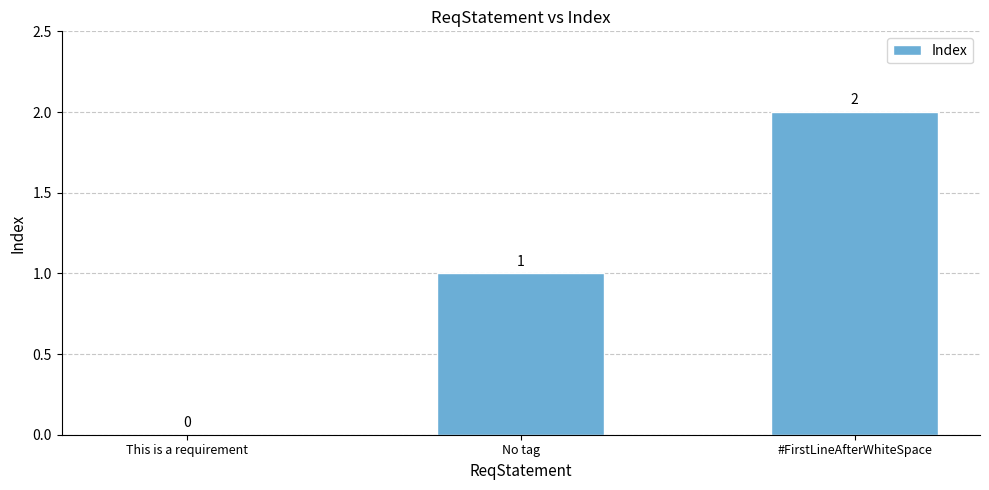

Reading right to left, list all the values displayed in this chart.

#FirstLineAfterWhiteSpace=2	No tag=1	This is a requirement=0